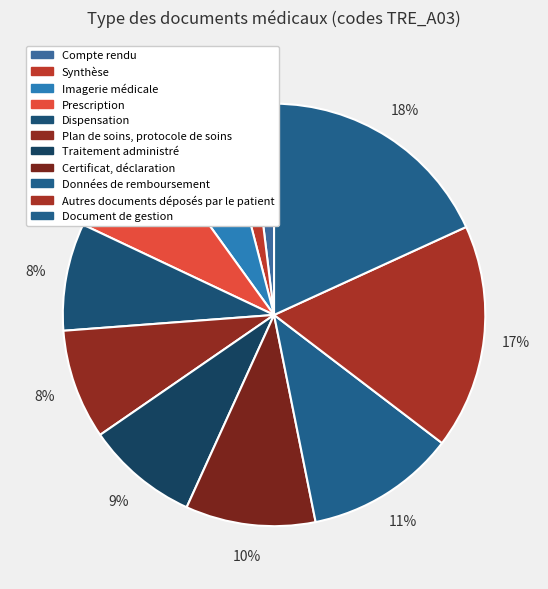

To the nearest percent, what is the difference between the Données de remboursement and Document de gestion slice percentages?

7%